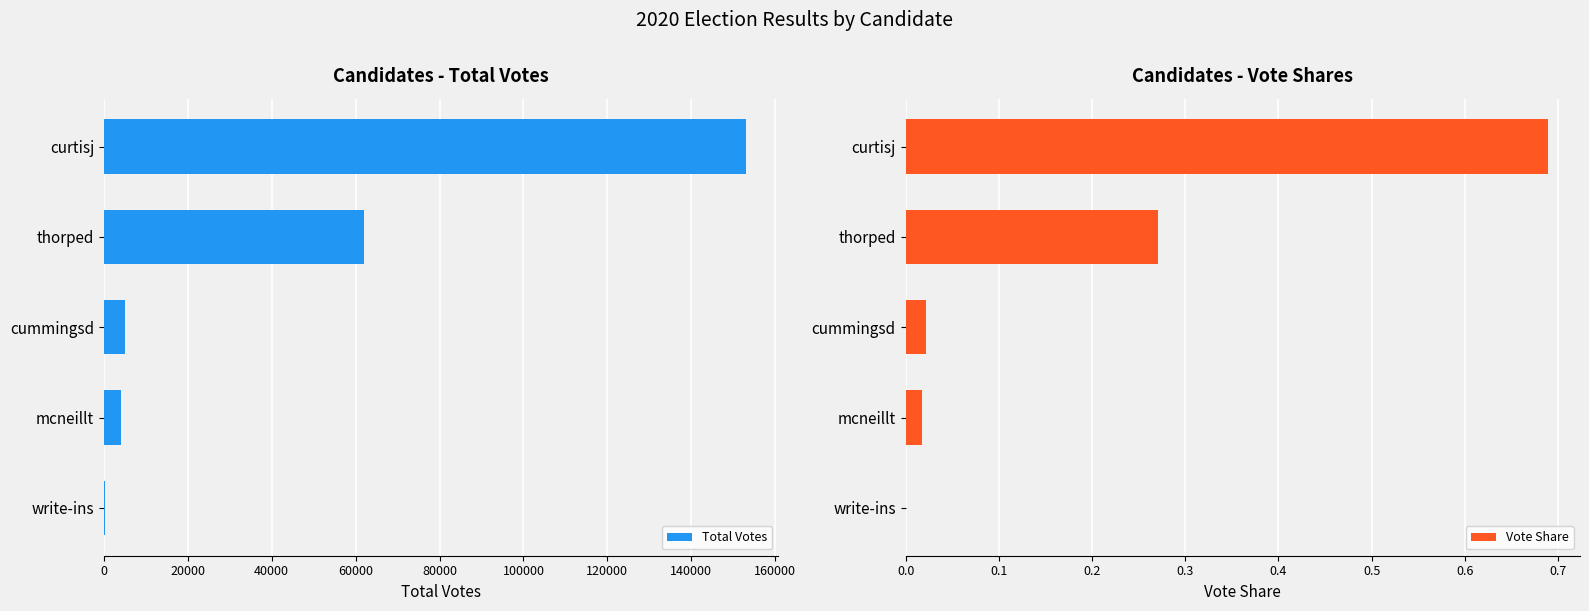

Rank the series by their maximum value, from highest to lowest.

Total Votes, Vote Share